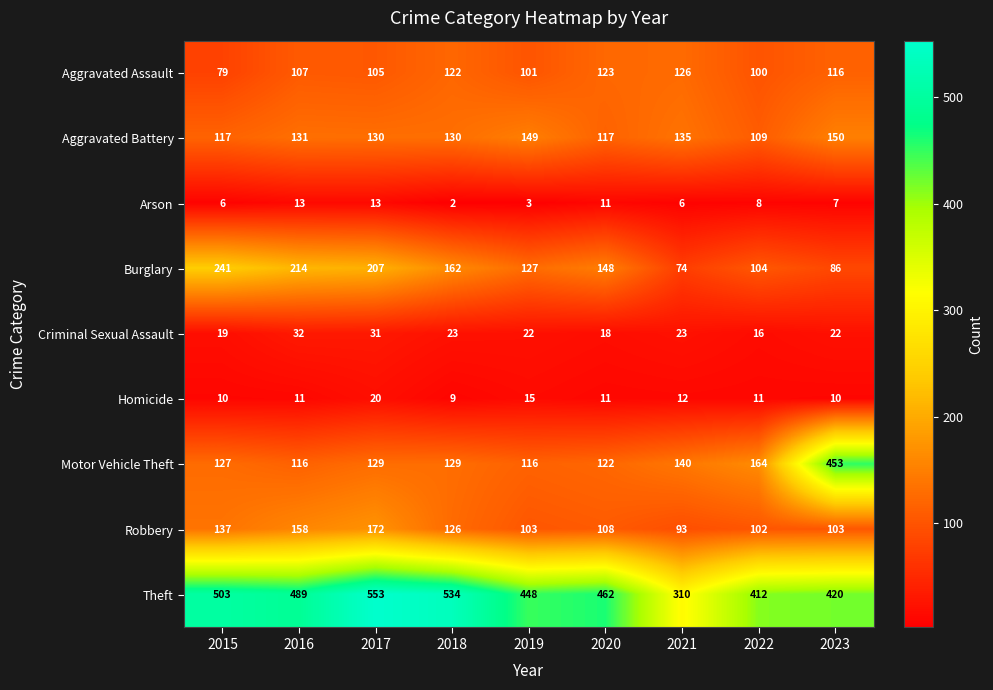

Rank the series by their maximum value, from highest to lowest.

Theft, Motor Vehicle Theft, Burglary, Robbery, Aggravated Battery, Aggravated Assault, Criminal Sexual Assault, Homicide, Arson